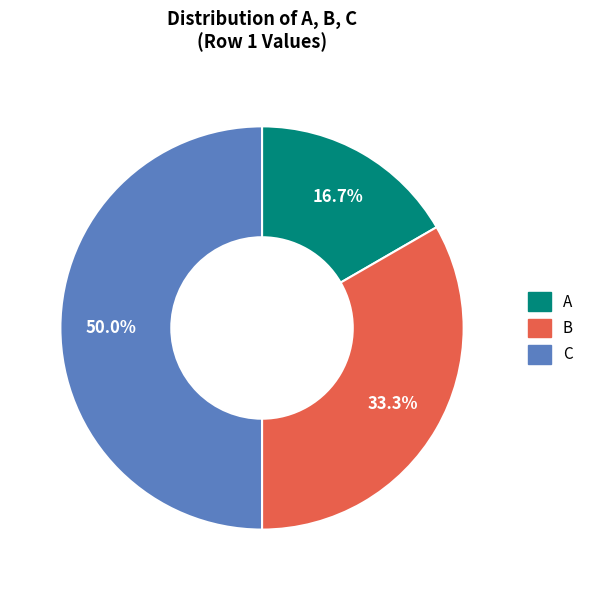

Does A account for over 50% of the chart?

No